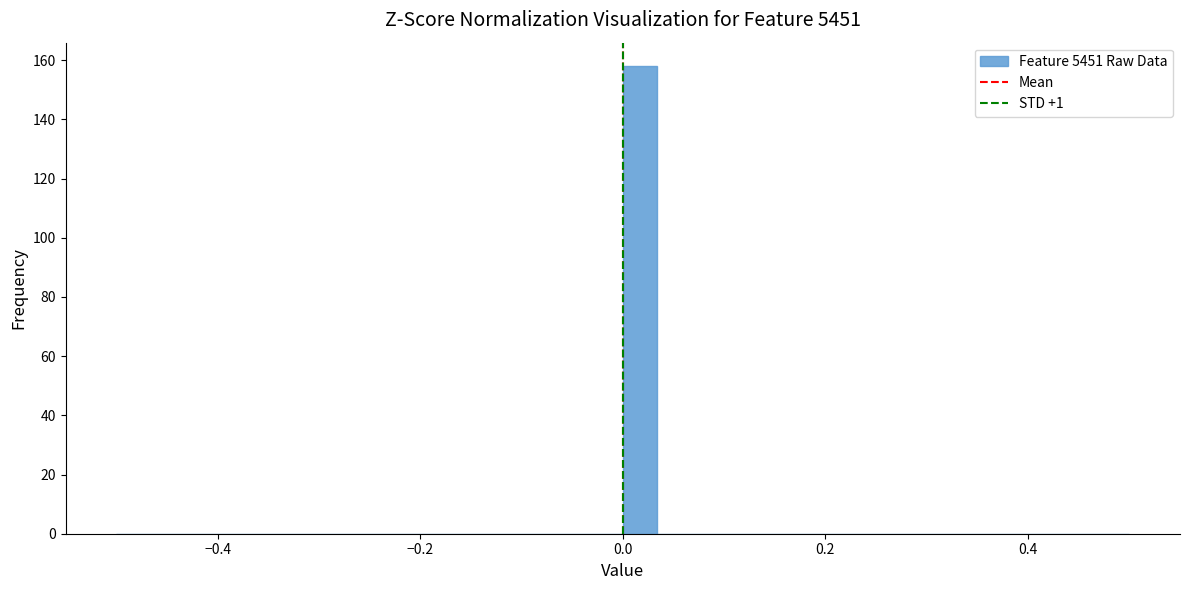

Around what value on the x-axis is the tallest bar? Give the approximate position of its centre, as read against the axis.

0.02